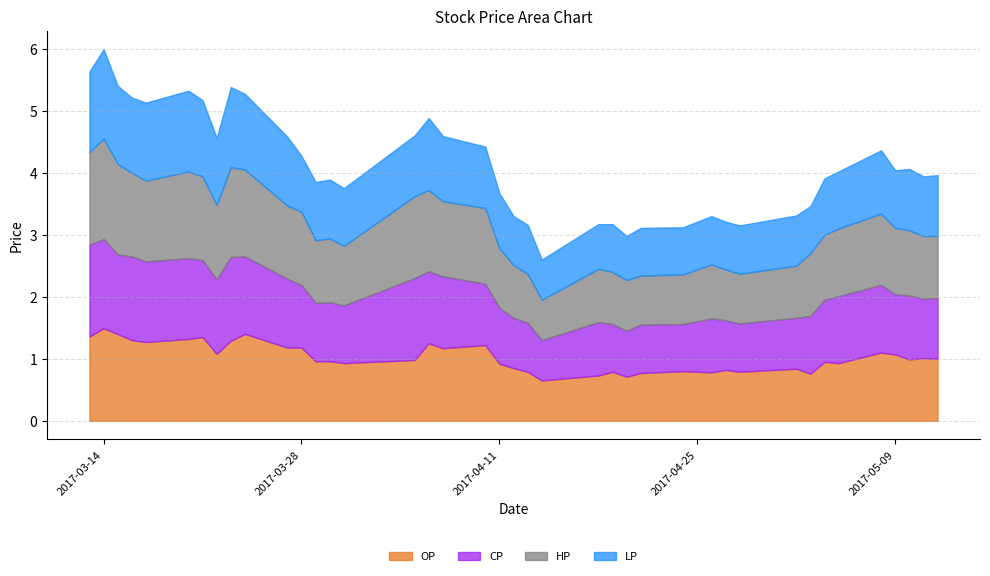

Reading right to left, extract all data points from this chart.

OP: 1.0	1.0	1.0	1.1	1.1	0.9	0.9	0.8	0.8	0.8	0.8	0.8	0.8	0.8	0.7	0.8	0.7	0.7	0.8	0.8	0.9	1.2	1.2	1.2	1.0	0.9	1.0	1.0	1.2	1.2	1.4	1.3	1.1	1.4	1.3	1.3	1.3	1.4	1.5	1.4
CP: 1.0	1.0	1.0	1.0	1.1	1.1	1.0	0.9	0.8	0.8	0.8	0.9	0.8	0.8	0.7	0.8	0.9	0.7	0.8	0.8	0.9	1.0	1.2	1.2	1.3	0.9	0.9	0.9	1.0	1.1	1.2	1.4	1.2	1.2	1.3	1.3	1.4	1.3	1.4	1.5
HP: 1.0	1.0	1.1	1.1	1.1	1.1	1.1	1.0	0.8	0.8	0.8	0.9	0.8	0.8	0.8	0.8	0.9	0.7	0.8	0.8	1.0	1.2	1.2	1.3	1.3	1.0	1.0	1.0	1.2	1.2	1.4	1.4	1.2	1.4	1.4	1.3	1.4	1.5	1.6	1.5
LP: 1.0	1.0	1.0	0.9	1.0	0.9	0.9	0.8	0.8	0.8	0.8	0.8	0.8	0.8	0.7	0.8	0.7	0.7	0.8	0.8	0.9	1.0	1.1	1.2	1.0	0.9	0.9	0.9	0.9	1.1	1.2	1.3	1.1	1.2	1.3	1.3	1.2	1.3	1.4	1.3